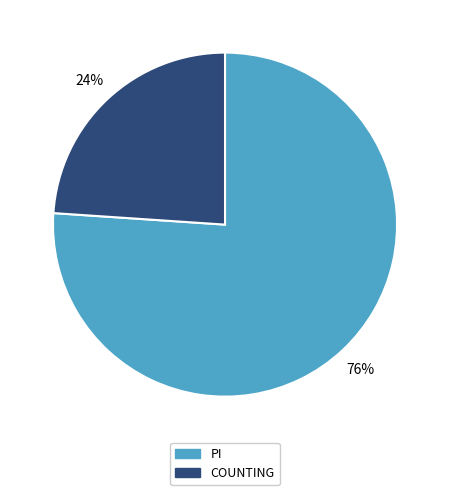

What percentage is the COUNTING slice, to the nearest percent?

24%